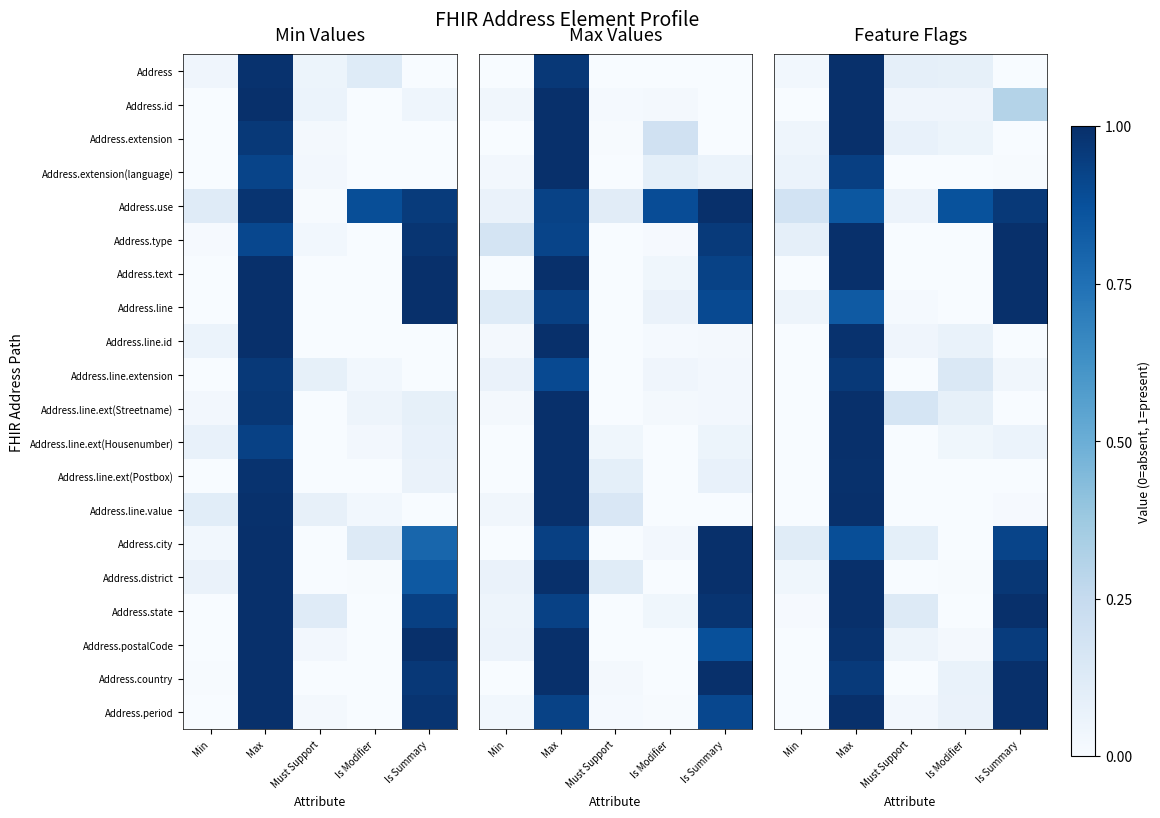

What is the total value across all series at Max?

19.4